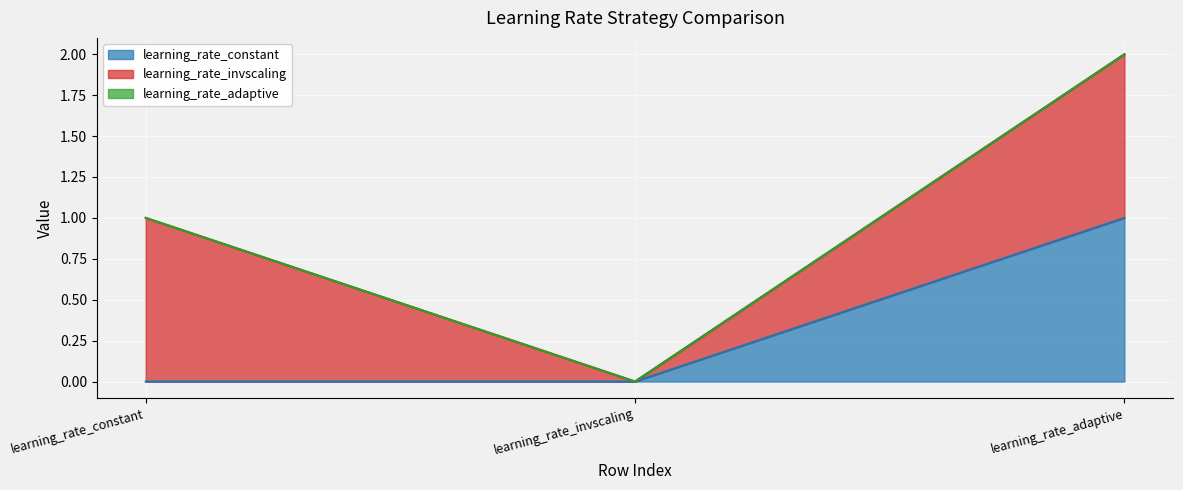

Rank the series by their average value, from highest to lowest.

learning_rate_invscaling, learning_rate_constant, learning_rate_adaptive